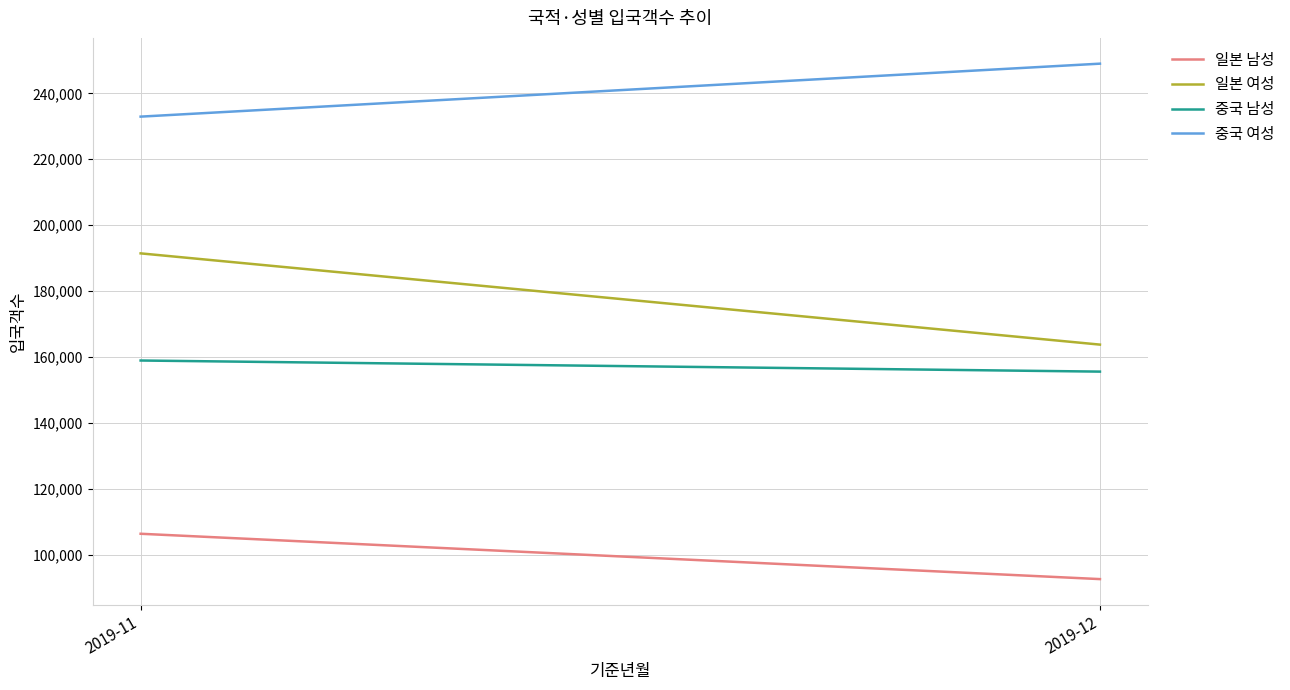

Rank the series by their maximum value, from lowest to highest.

일본 남성, 중국 남성, 일본 여성, 중국 여성